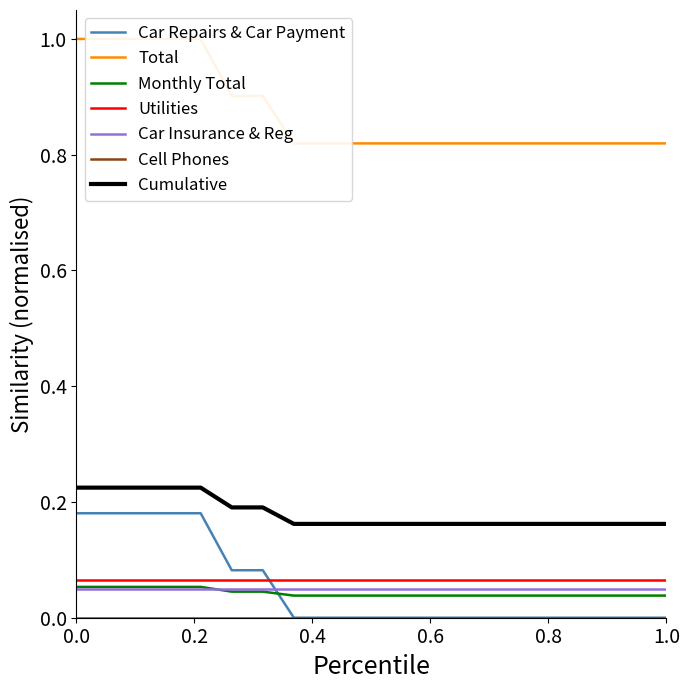

What is the difference between the maximum and minimum values in the Total series?

0.2